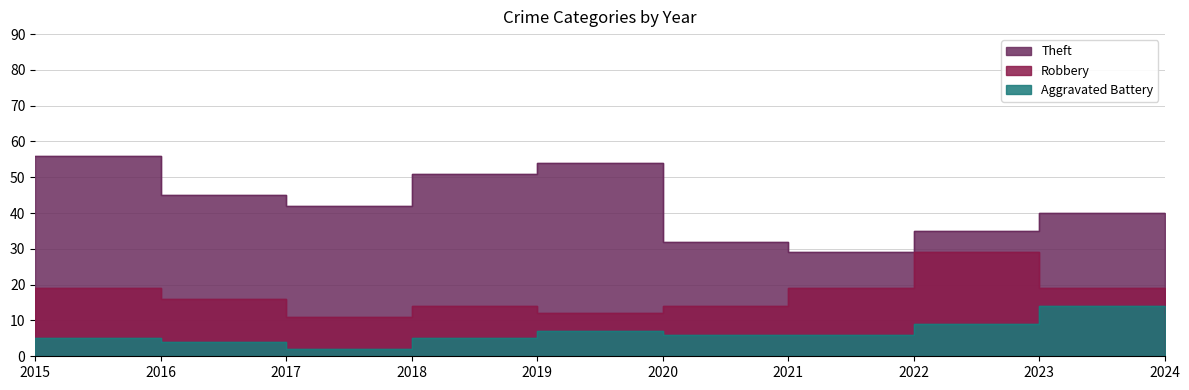

Which series has the largest total across all categories?

Theft